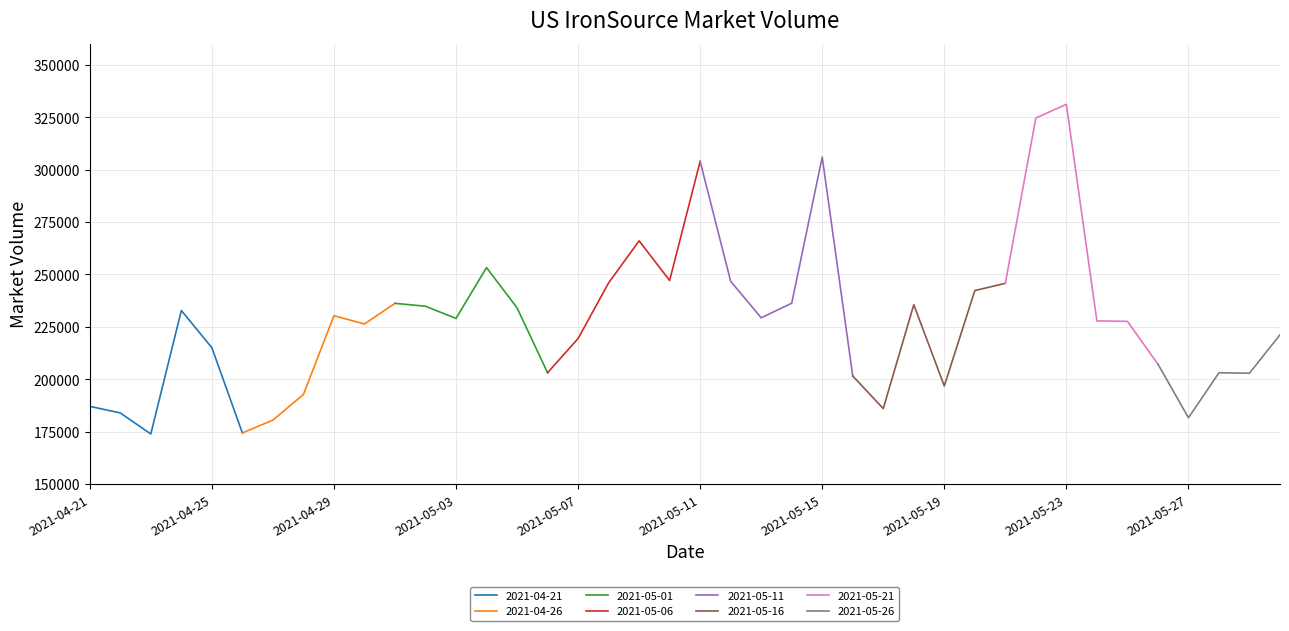

Reading right to left, transcribe all the data shown in this chart.

221212	202904	203100	181640	207264	227627	227848	331125	324603	245767	242303	196802	235577	186024	201577	305975	236272	229332	246731	303919	247128	266024	245961	219421	203123	234092	253278	229029	234838	236212	226381	230318	192760	180533	174413	215089	232801	173924	183947	187094